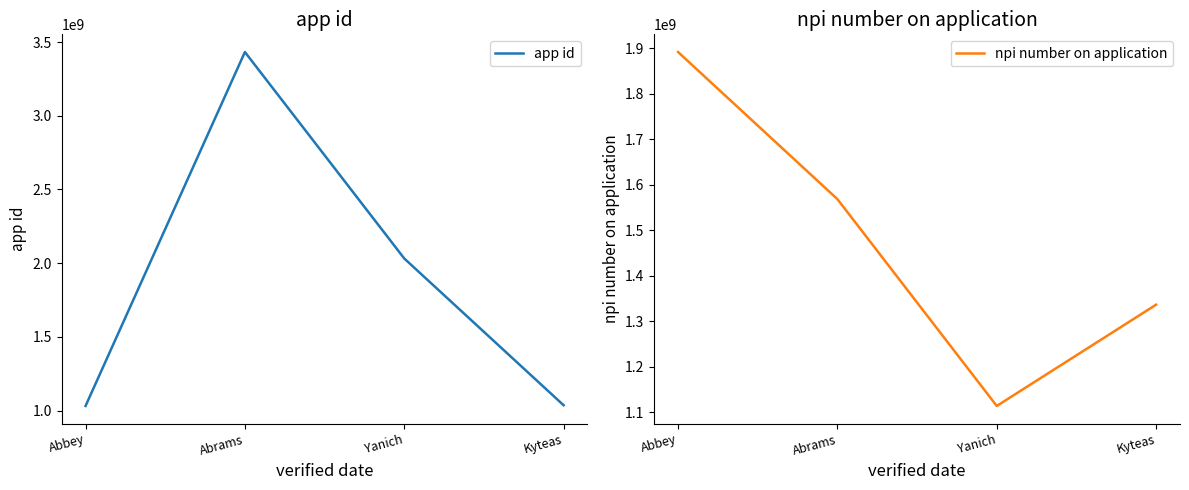

Is the value of app id at Yanich greater than the value of npi number on application at Abrams?

Yes